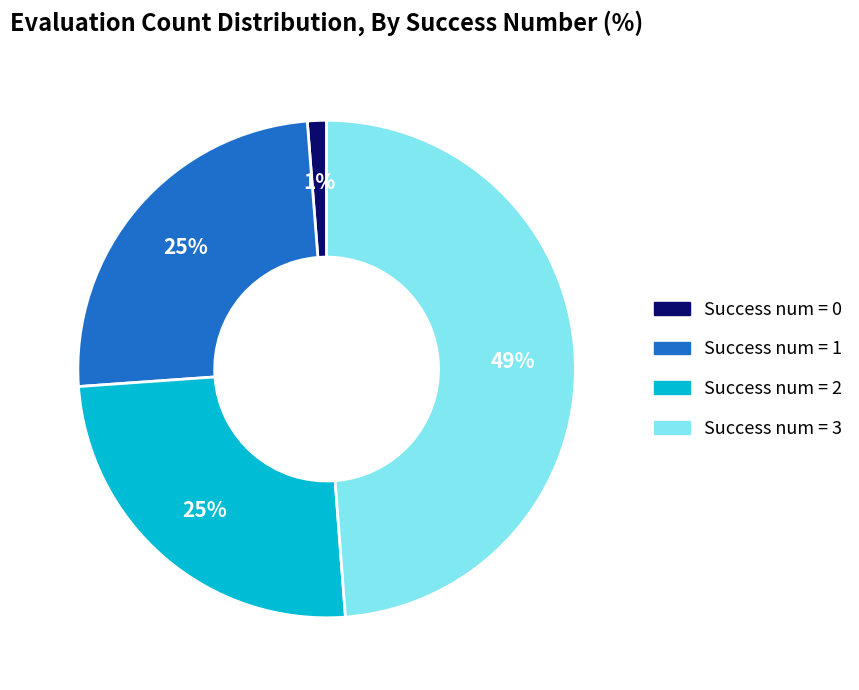

To the nearest percent, what is the average slice percentage?

25%